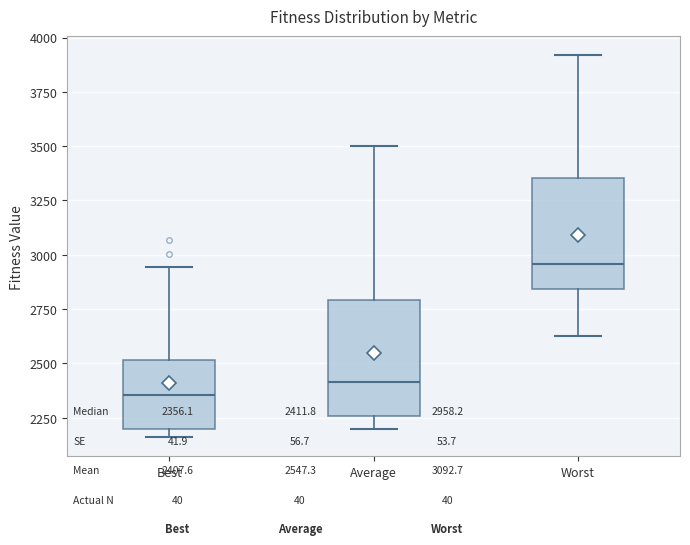

Reading left to right, read every box against the y-axis: the position of its median line, the range the box covers, and the ends of its whiskers. The values are not printed on the chart, so give them approximately, as read against the axis.

Best: median 2350, box 2200 to 2500, whiskers 2150 to 2950
Average: median 2400, box 2250 to 2800, whiskers 2200 to 3500
Worst: median 2950, box 2850 to 3350, whiskers 2600 to 3900